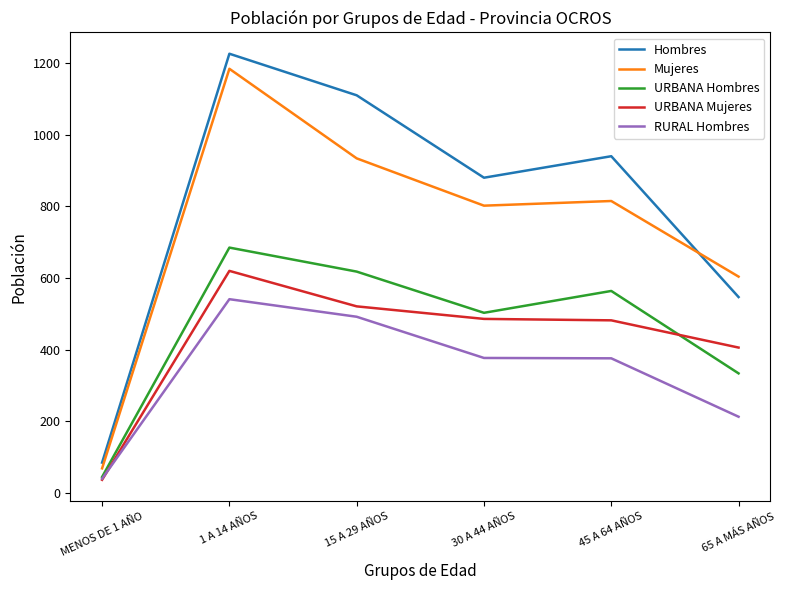

What is the smallest value displayed?

37